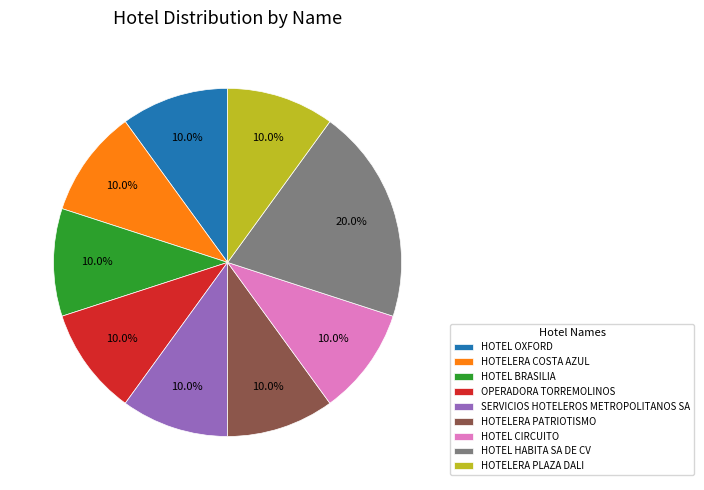

What is the ratio of the value at HOTELERA PLAZA DALI to the value at HOTEL OXFORD?

1.0